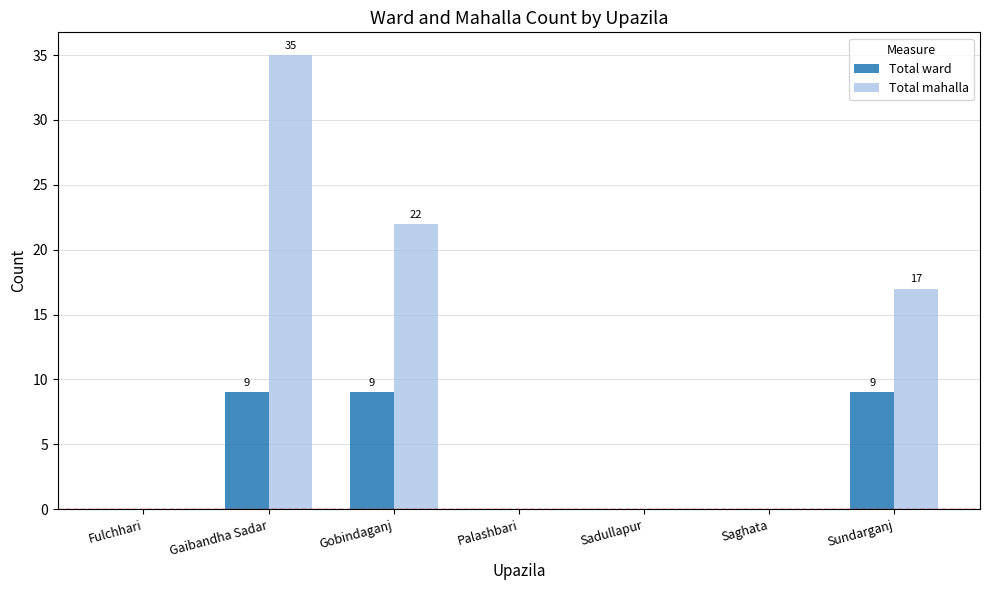

Read the Total ward value at Gaibandha Sadar.

9